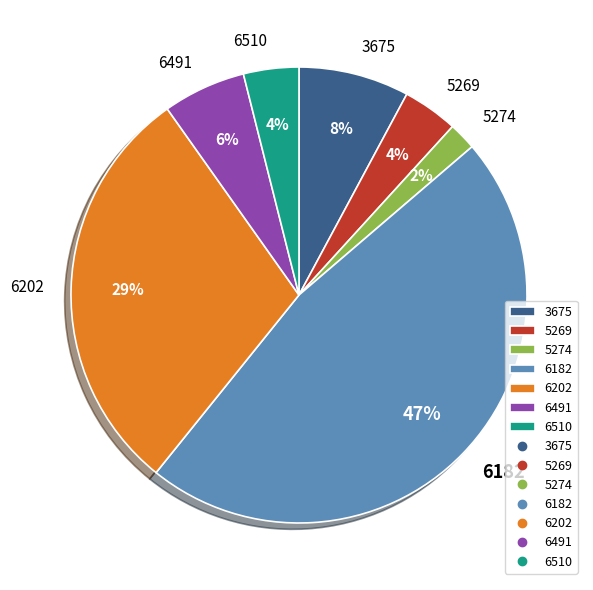

Which slice is the largest?

6182